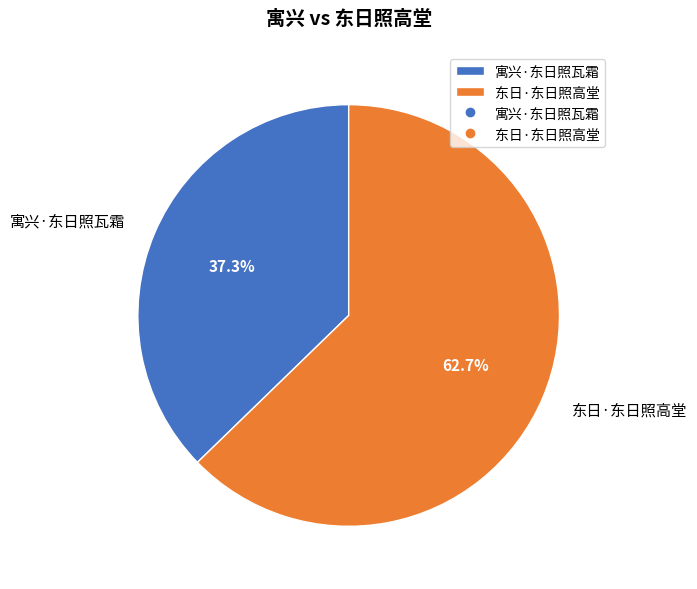

Which slice is the largest?

东日·东日照高堂